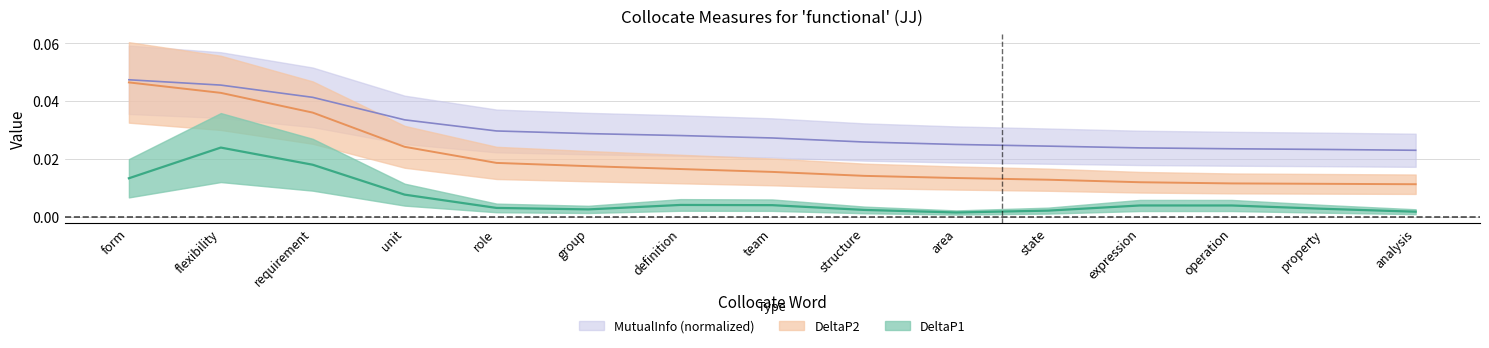

How many data points does each series have?

15